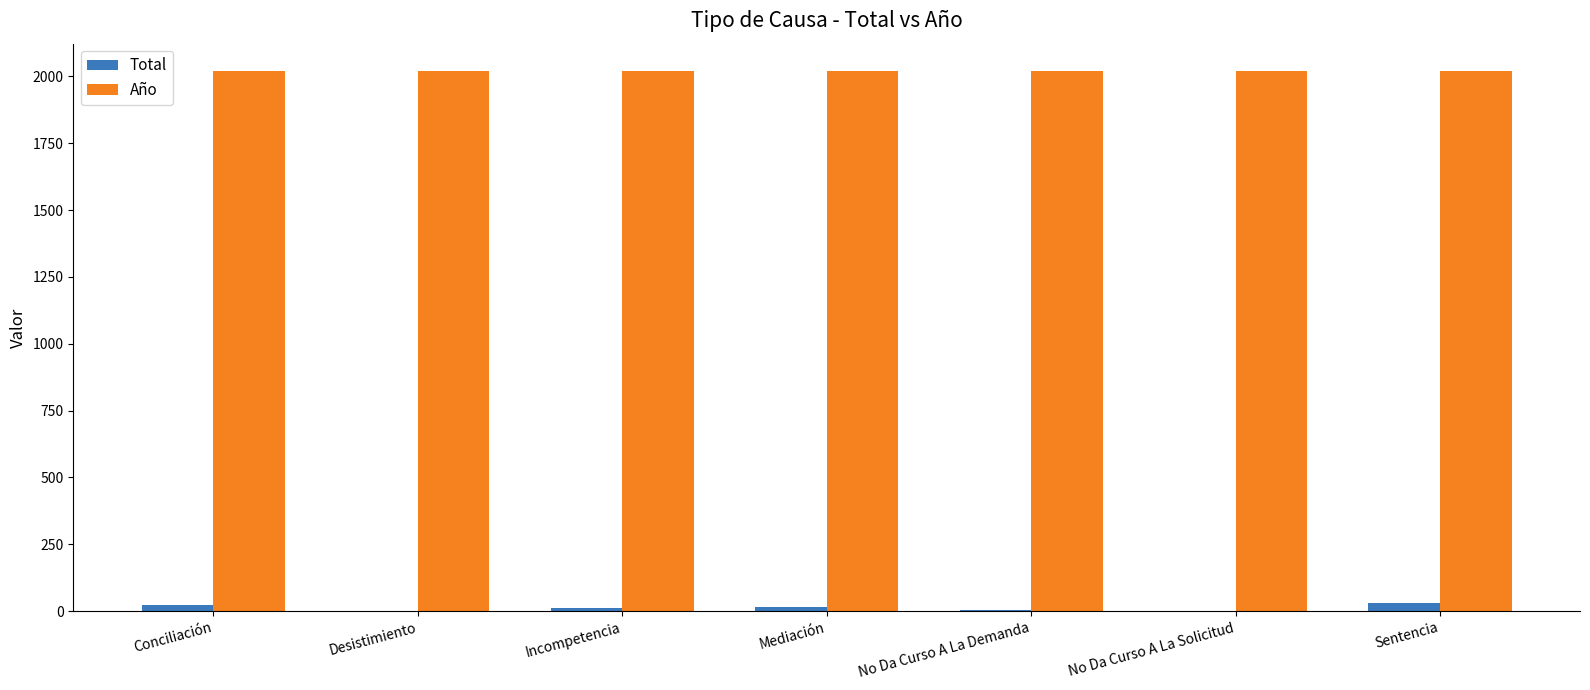

The value of Año at No Da Curso A La Demanda is 2021. True or false?

True